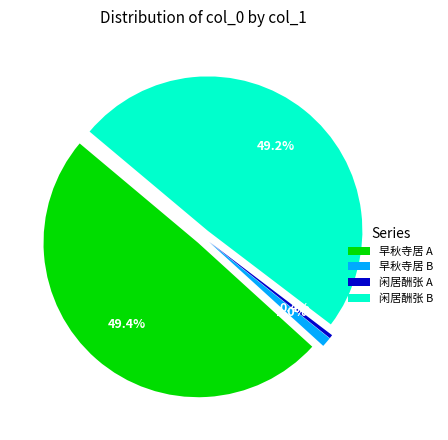

Does 早秋寺居酬张侍御六韵见寄 (24409) account for over 50% of the chart?

No